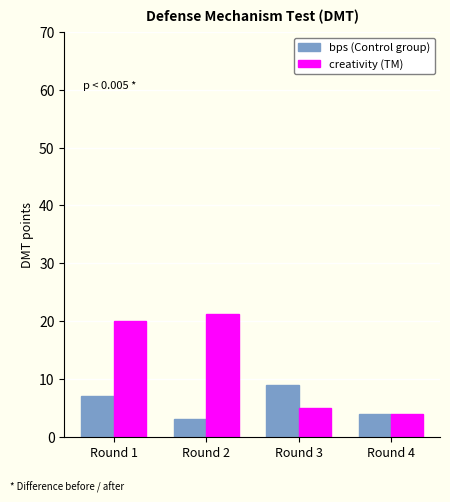

Which series has the largest total across all categories?

creativity (TM)